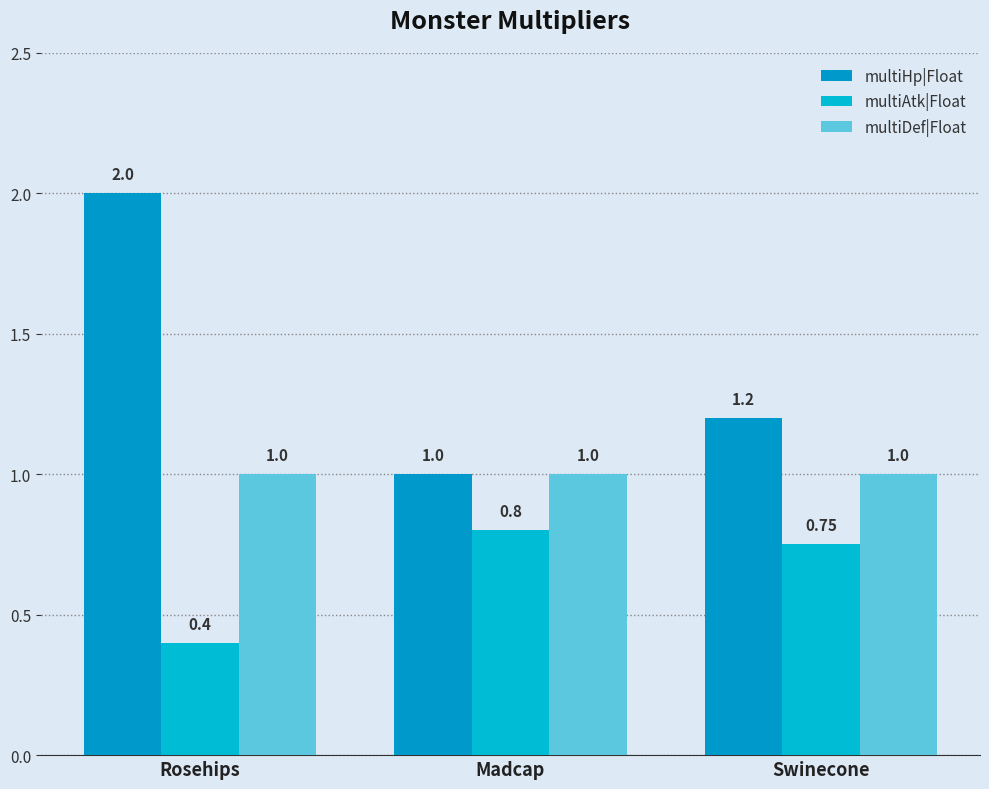

At which category is the sum across all series the highest?

Rosehips